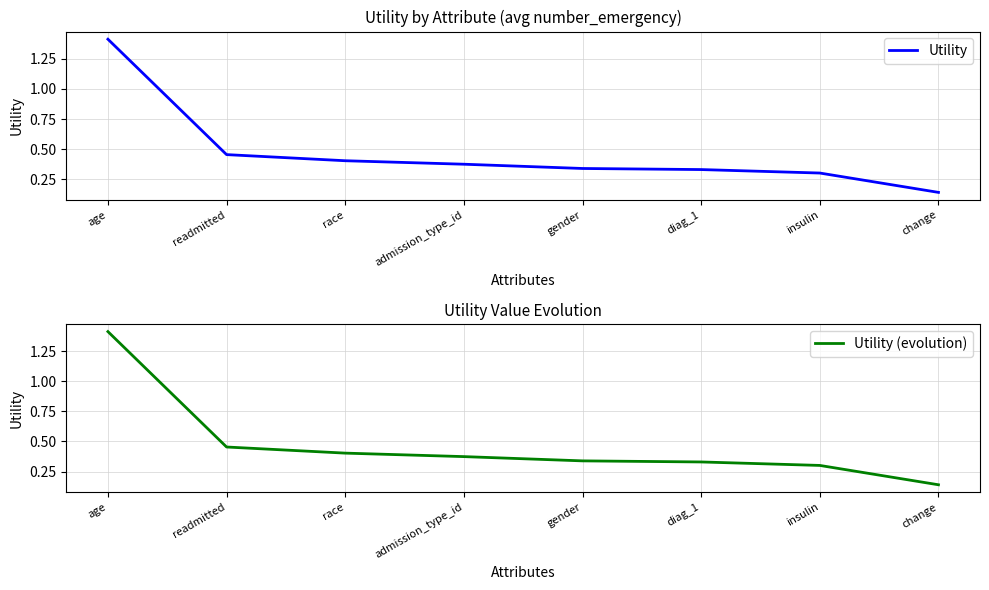

What is the maximum value for Utility?

1.4